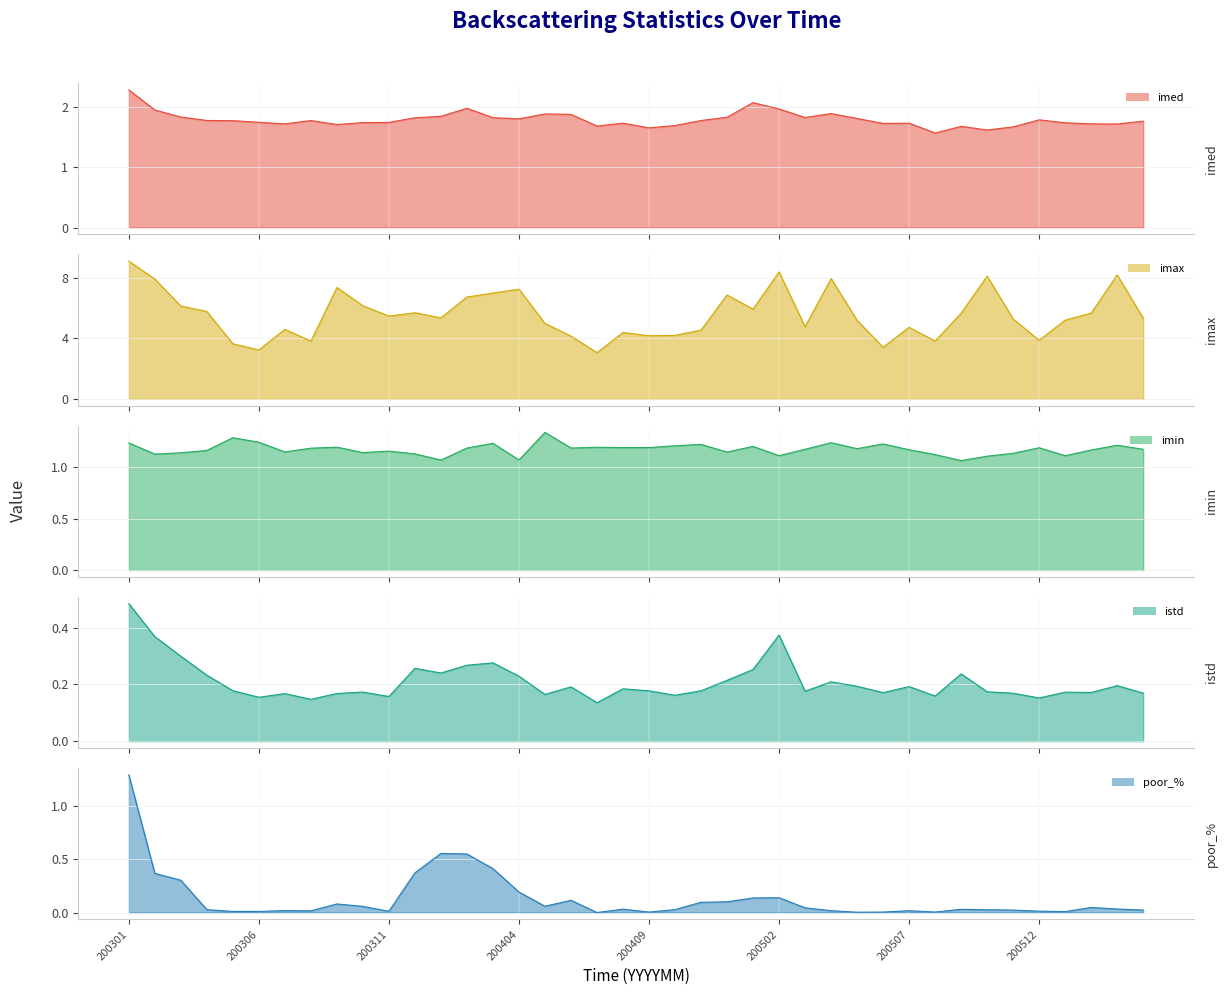

At which category does istd reach its first local valley?

200306